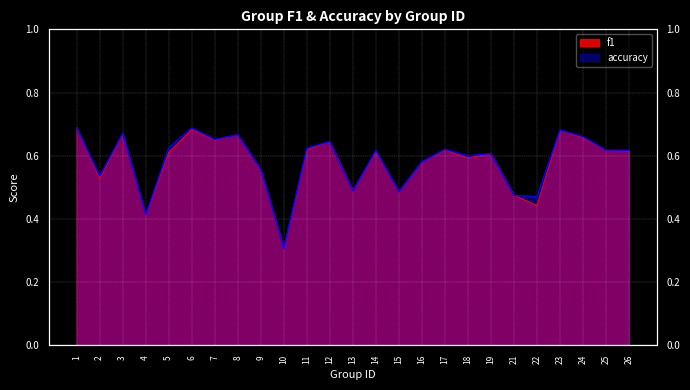

What is the sum of the f1 values at 8 and 22?

1.1